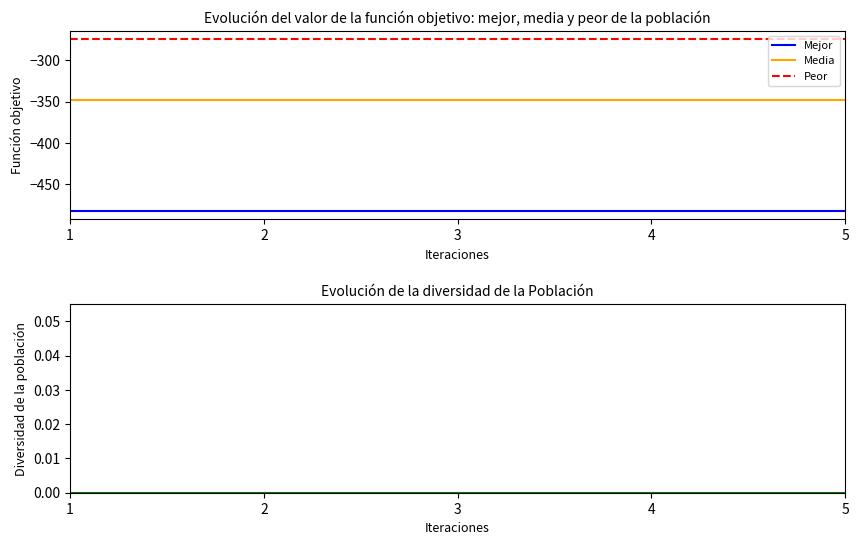

True or false: Media and Peor cross at least once.

False